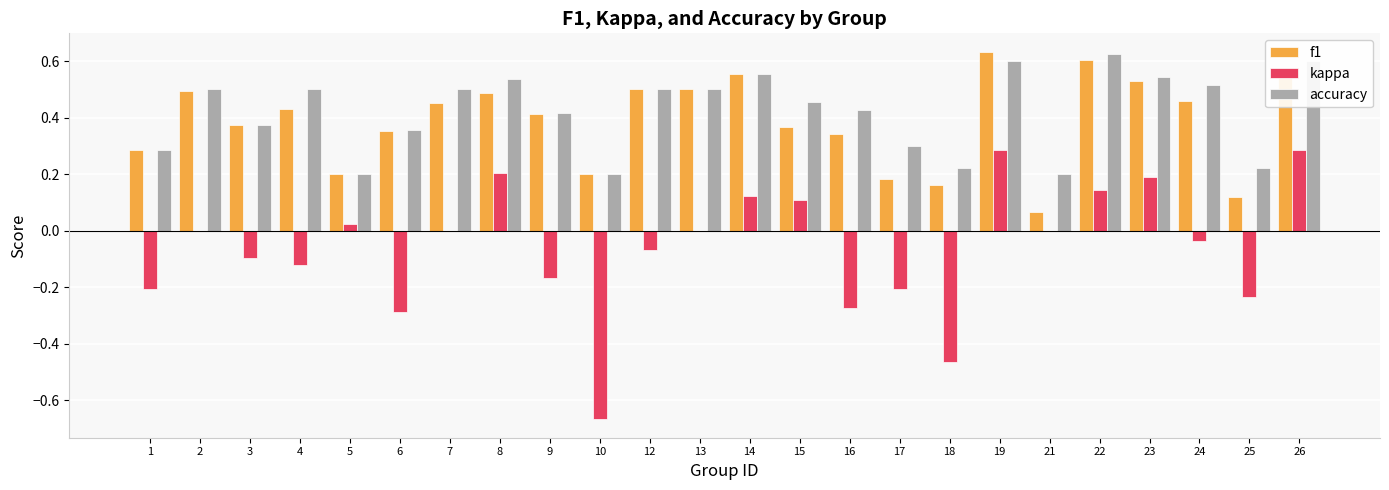

Is the value of f1 at 4 greater than the value of accuracy at 18?

Yes